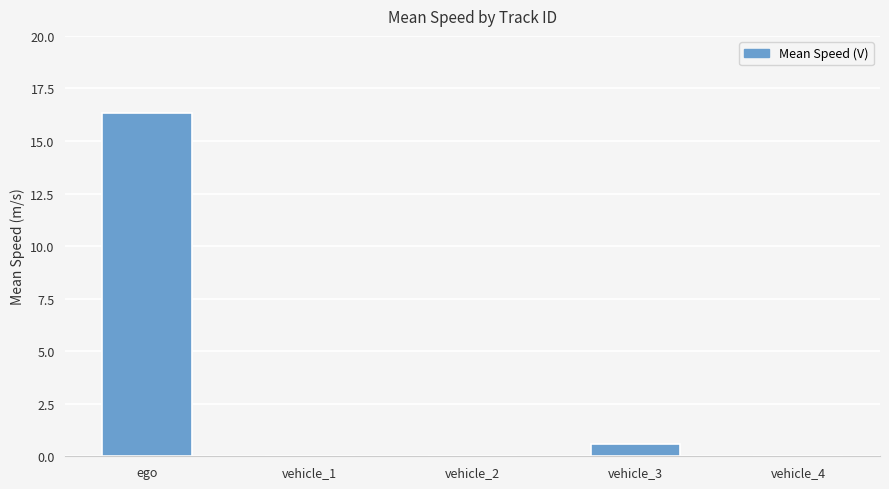

Are the bars grouped side by side (vs. stacked)?

No